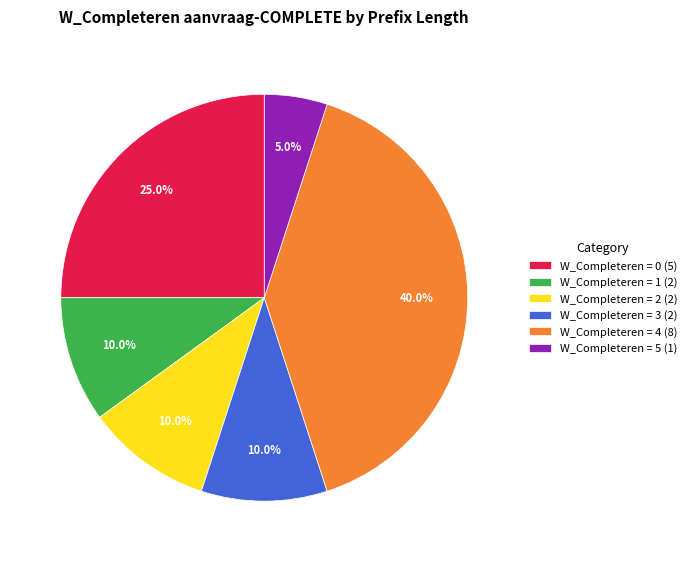

To the nearest percent, what is the difference between the largest and smallest slice percentages?

35%